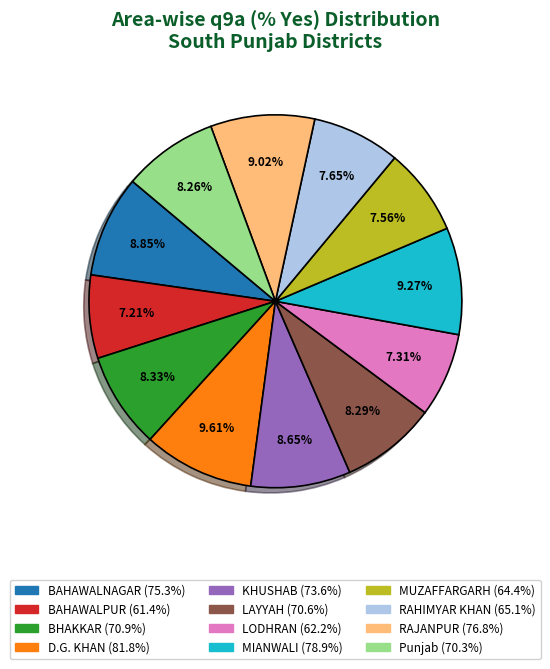

True or false: MUZAFFARGARH accounts for 8% of the total.

True